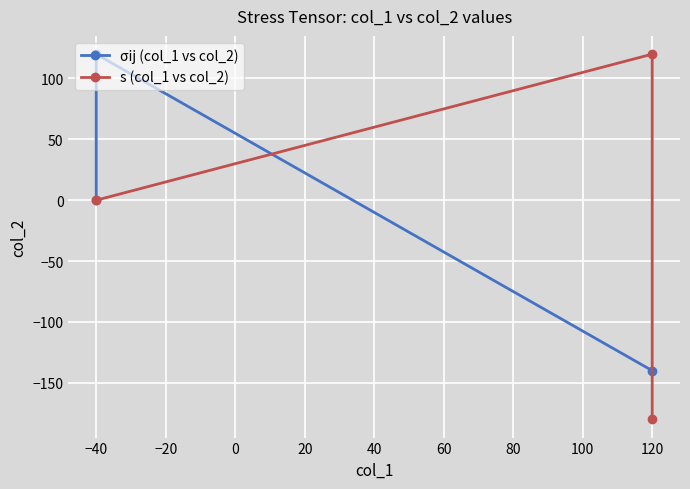

What is the greatest value displayed?

120